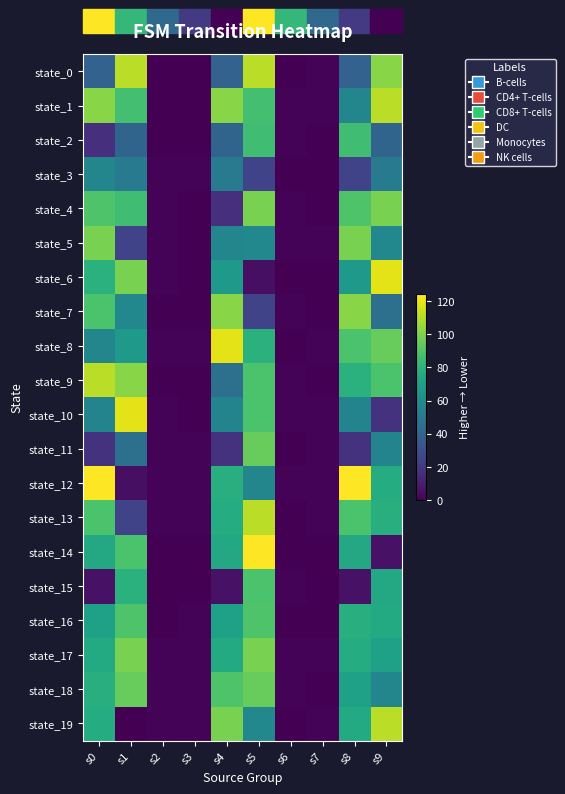

Reading left to right, what are all the values shown in this chart?

state_0: s0=39	s1=111	s2=0	s3=0	s4=39	s5=111	s6=0	s7=1	s8=39	s9=102
state_1: s0=102	s1=87	s2=0	s3=0	s4=102	s5=87	s6=1	s7=1	s8=57	s9=111
state_2: s0=17	s1=40	s2=0	s3=0	s4=40	s5=86	s6=1	s7=0	s8=86	s9=40
state_3: s0=57	s1=51	s2=1	s3=1	s4=51	s5=25	s6=0	s7=0	s8=25	s9=51
state_4: s0=90	s1=86	s2=1	s3=0	s4=17	s5=99	s6=1	s7=0	s8=90	s9=99
state_5: s0=99	s1=25	s2=1	s3=0	s4=57	s5=58	s6=1	s7=1	s8=99	s9=58
state_6: s0=79	s1=99	s2=1	s3=0	s4=67	s5=5	s6=0	s7=0	s8=67	s9=119
state_7: s0=89	s1=58	s2=0	s3=0	s4=102	s5=25	s6=1	s7=0	s8=102	s9=46
state_8: s0=57	s1=67	s2=1	s3=1	s4=119	s5=79	s6=0	s7=1	s8=89	s9=95
state_9: s0=111	s1=102	s2=0	s3=0	s4=46	s5=89	s6=1	s7=0	s8=79	s9=89
state_10: s0=56	s1=119	s2=1	s3=0	s4=56	s5=89	s6=1	s7=1	s8=56	s9=18
state_11: s0=18	s1=46	s2=1	s3=1	s4=18	s5=95	s6=0	s7=1	s8=18	s9=56
state_12: s0=124	s1=5	s2=1	s3=1	s4=78	s5=57	s6=1	s7=1	s8=124	s9=77
state_13: s0=89	s1=25	s2=1	s3=1	s4=77	s5=111	s6=0	s7=1	s8=89	s9=78
state_14: s0=75	s1=89	s2=0	s3=0	s4=75	s5=124	s6=0	s7=0	s8=75	s9=6
state_15: s0=6	s1=79	s2=0	s3=0	s4=6	s5=89	s6=1	s7=0	s8=6	s9=75
state_16: s0=71	s1=90	s2=0	s3=1	s4=71	s5=90	s6=0	s7=0	s8=78	s9=76
state_17: s0=76	s1=99	s2=1	s3=1	s4=76	s5=99	s6=1	s7=1	s8=77	s9=71
state_18: s0=78	s1=95	s2=1	s3=1	s4=90	s5=95	s6=1	s7=0	s8=71	s9=57
state_19: s0=77	s1=0	s2=1	s3=1	s4=99	s5=58	s6=0	s7=1	s8=76	s9=111